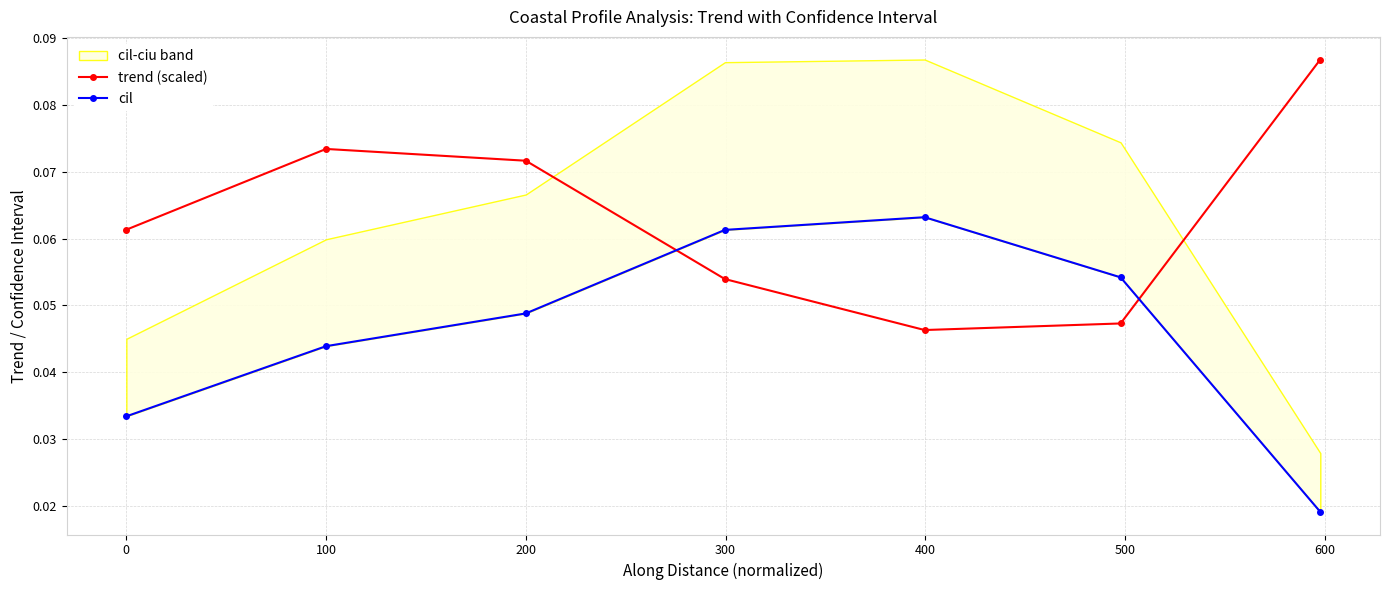

True or false: cil has more than 0 interior local peaks.

True